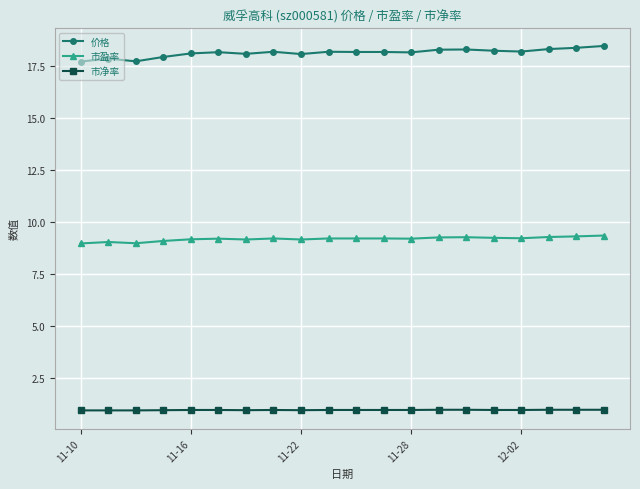

What is the value of the 价格 point at the 20th from the left?

18.5